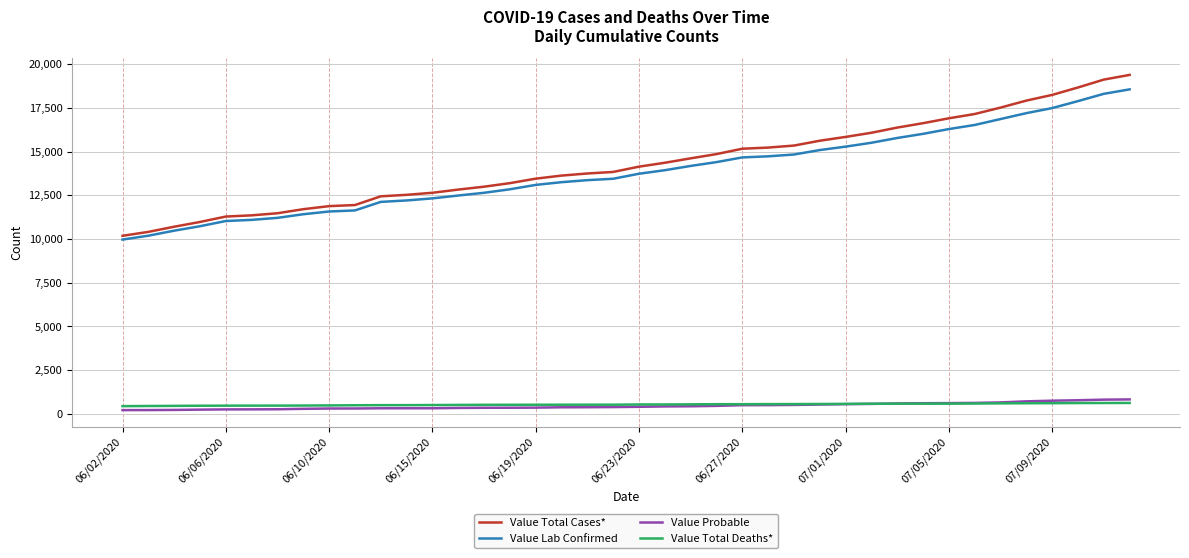

What is the maximum value for Value Total Deaths*?

625